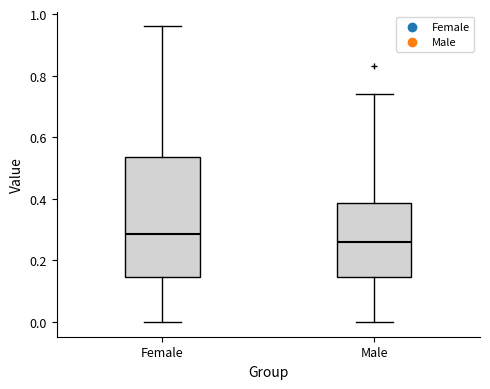

Where does the lower whisker of the box for Female end on the y-axis? The values are not printed on the chart, so give them approximately, as read against the axis.

0.00